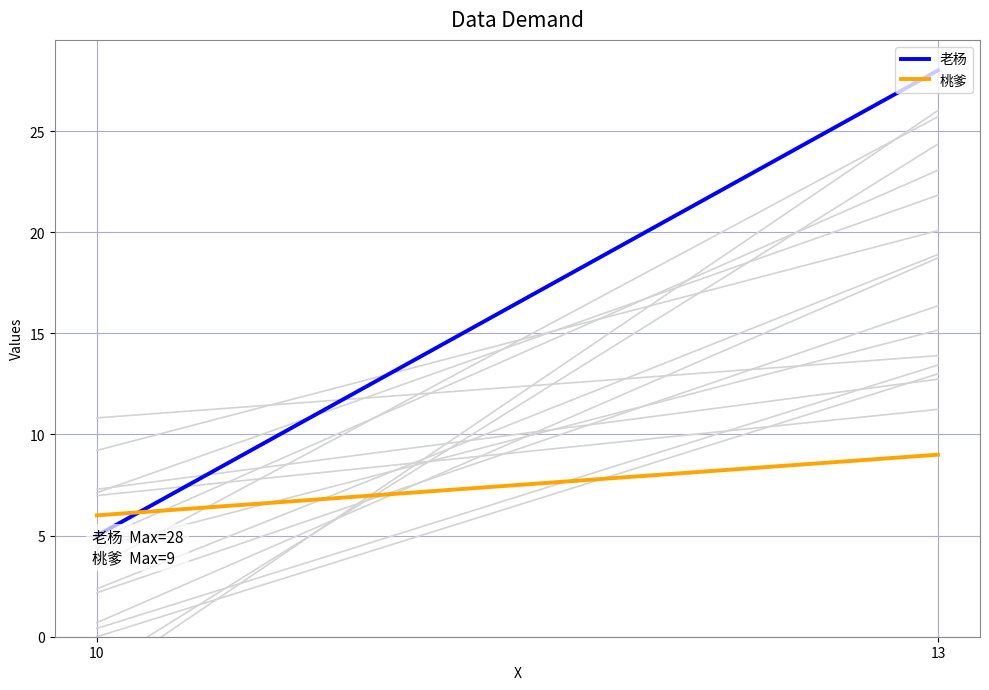

What is the difference between the 老杨 values at 13 and 10?

23